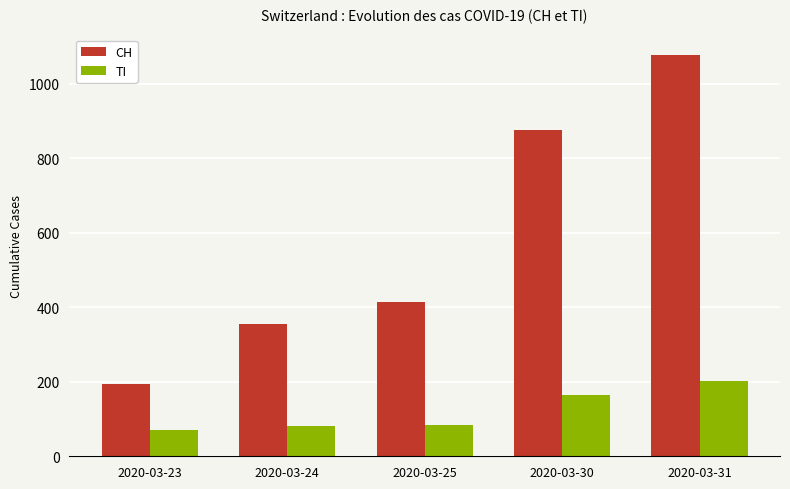

Reading left to right, list all the values displayed in this chart.

CH: 194	355	414	877	1079
TI: 71	80	85	165	202